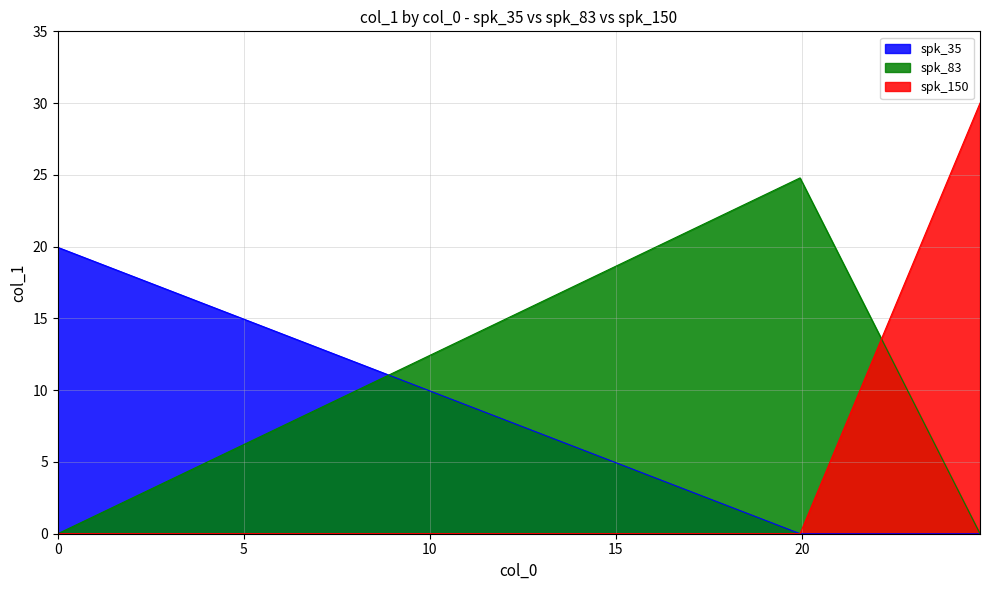

Reading left to right, extract all data points from this chart.

spk_35: 19.9	0.0	0.0
spk_83: 0.0	24.8	0.0
spk_150: 0.0	0.0	30.0